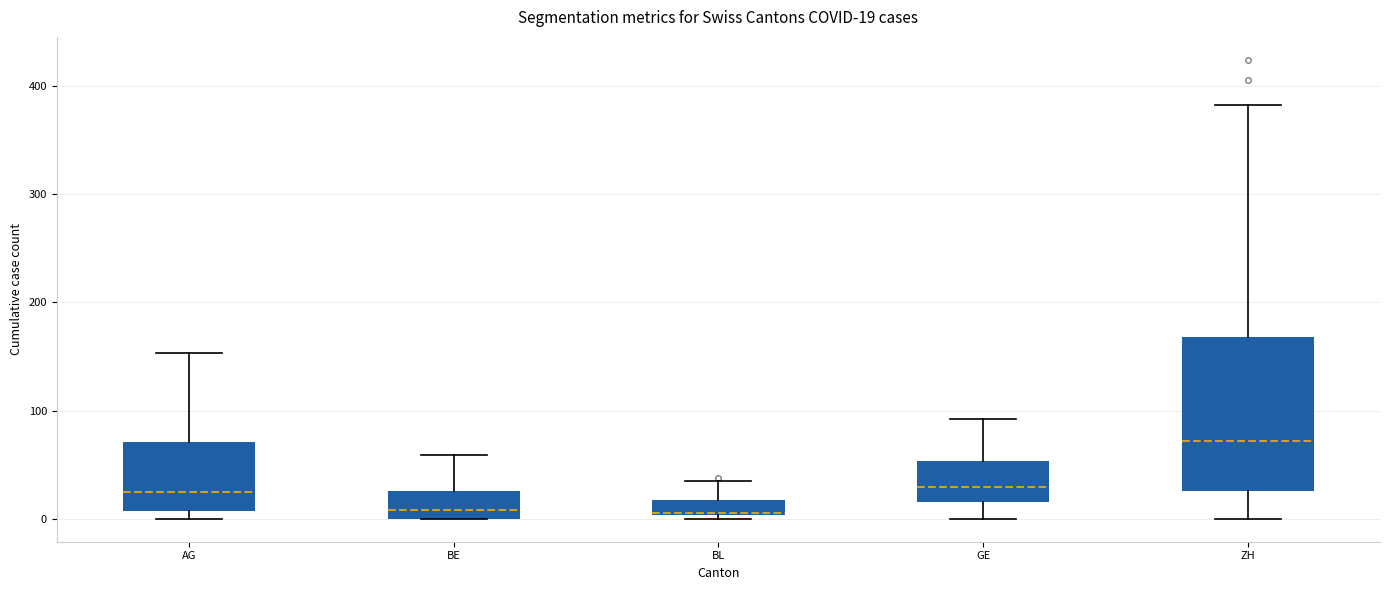

Which box is the tallest, from its lower edge to its upper edge?

ZH